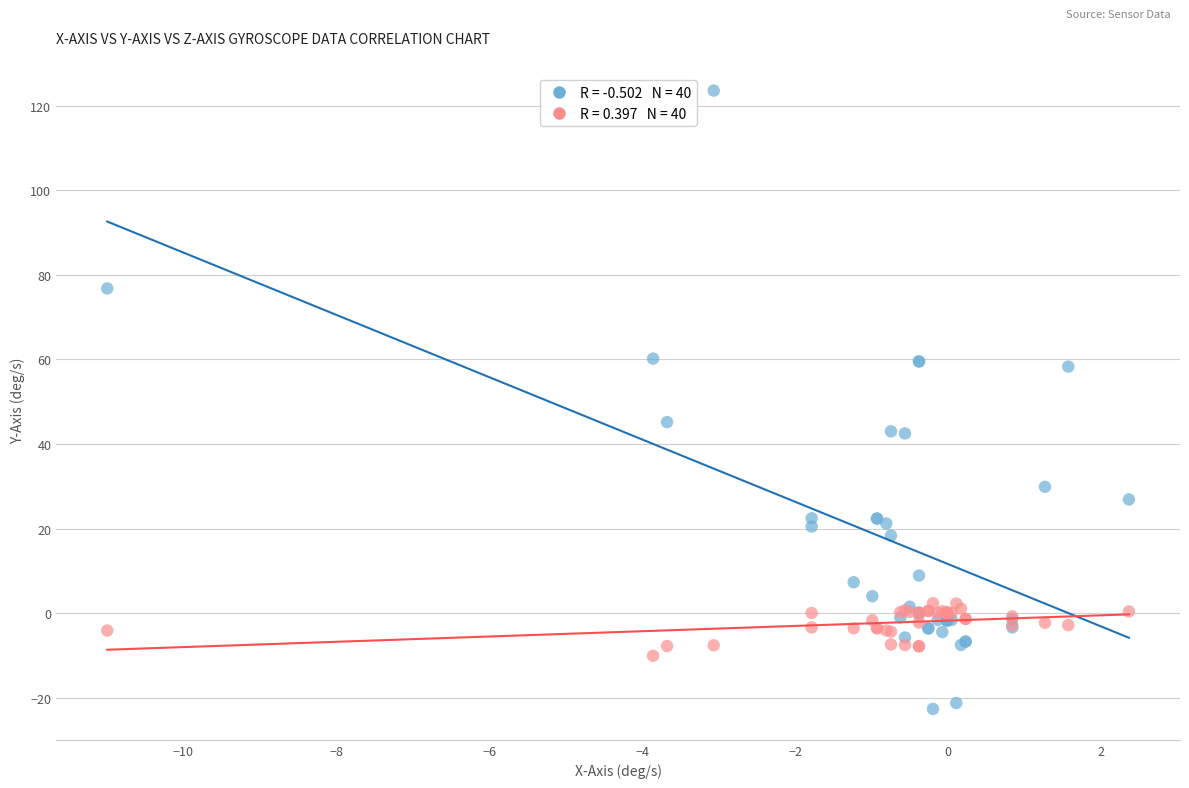

Across all series, what Y value is closest to 50?

45.2